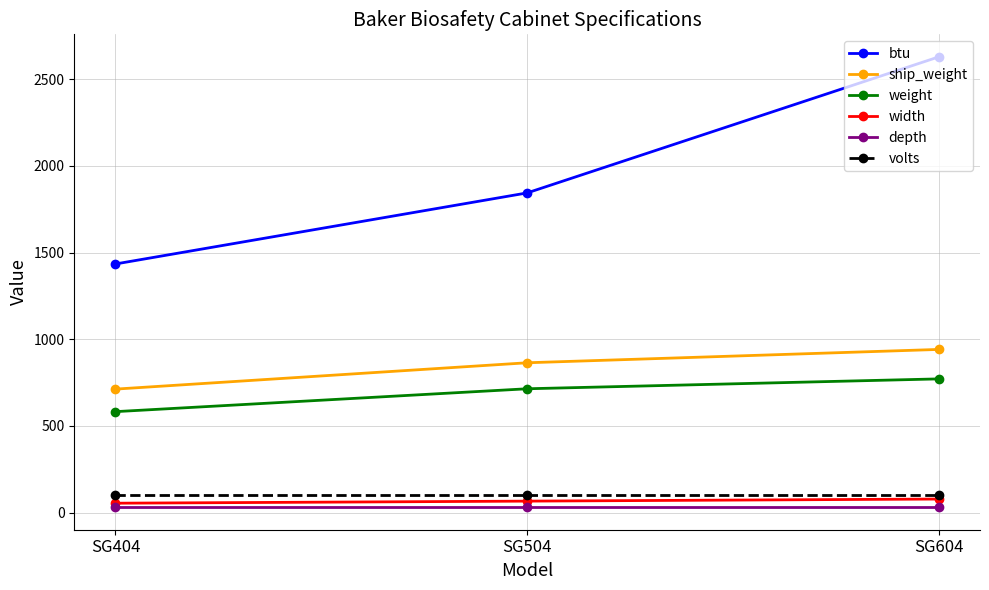

Which series changed the most between SG404 and SG504?

btu